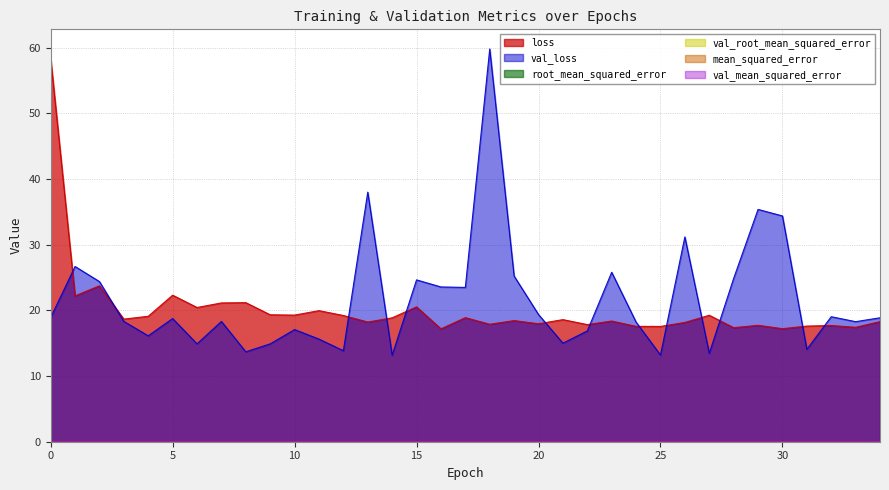

At how many categories does at least one series exceed 15?

35